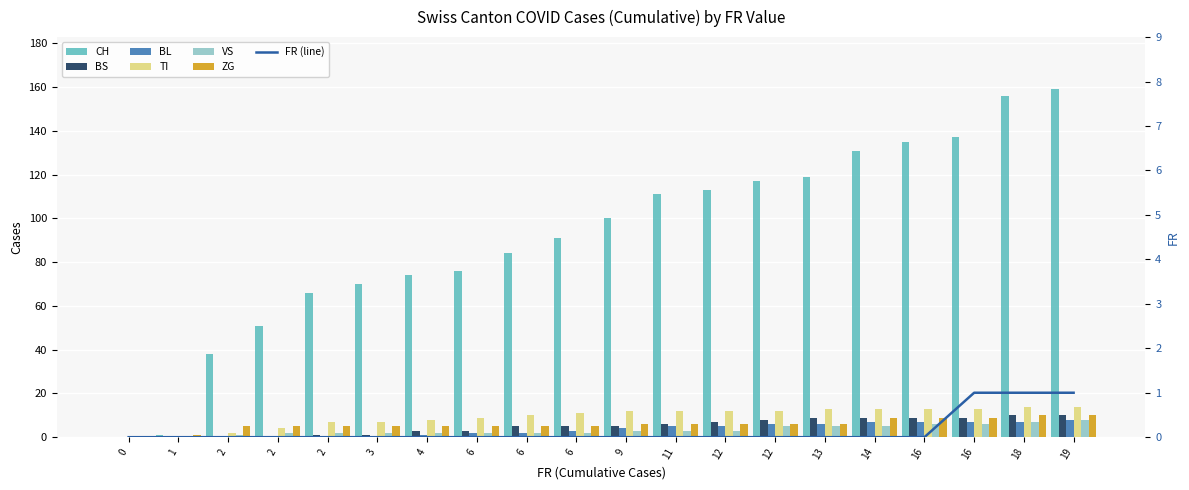

Reading left to right, transcribe all the data shown in this chart.

CH: 0	1	38	51	66	70	74	76	84	91	100	111	113	117	119	131	135	137	156	159
BS: 0	0	0	0	1	1	3	3	5	5	5	6	7	8	9	9	9	9	10	10
BL: 0	0	0	0	0	0	1	2	2	3	4	5	5	6	6	7	7	7	7	8
TI: 0	0	2	4	7	7	8	9	10	11	12	12	12	12	13	13	13	13	14	14
VS: 0	0	1	2	2	2	2	2	2	2	3	3	3	5	5	5	6	6	7	8
ZG: 0	1	5	5	5	5	5	5	5	5	6	6	6	6	6	9	9	9	10	10